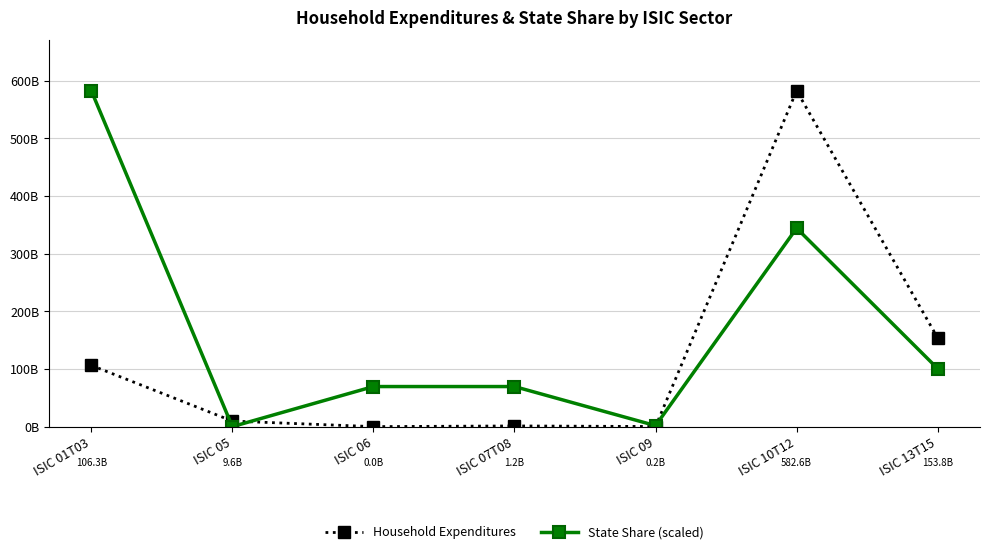

What is the maximum value for State Share (scaled)?

582606653457.8